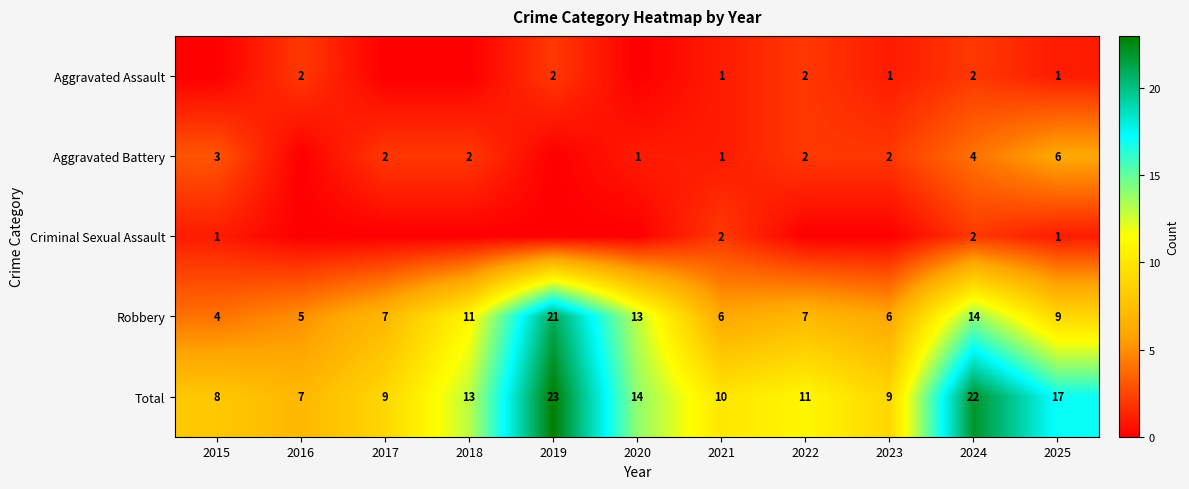

Is the value of Aggravated Battery at 2015 greater than the value of Robbery at 2019?

No